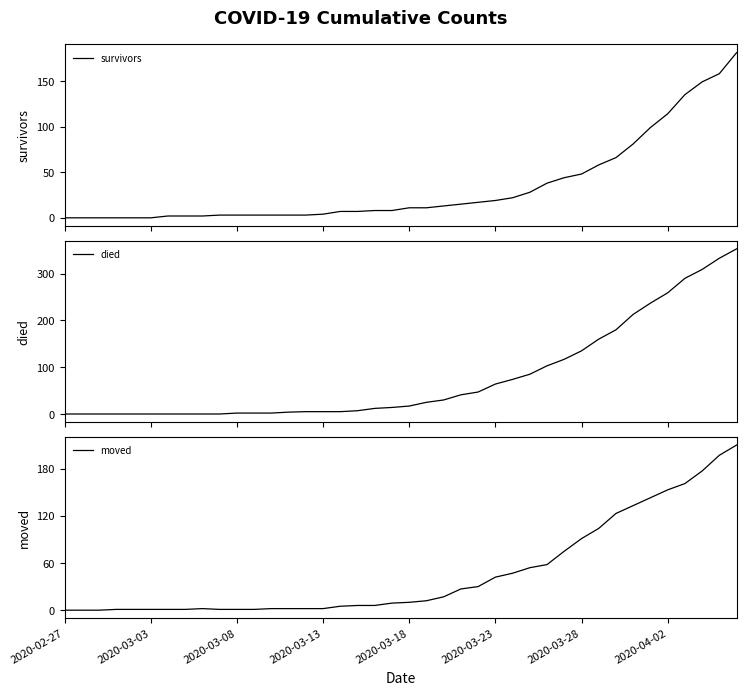

How many intersections are there between survivors and moved?

4